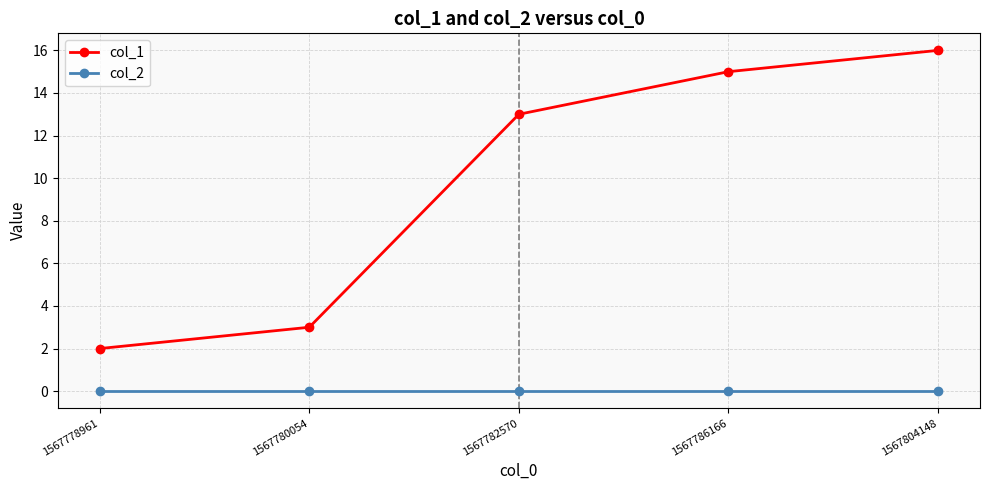

What is the difference between the highest and lowest values at 1567804148?

16